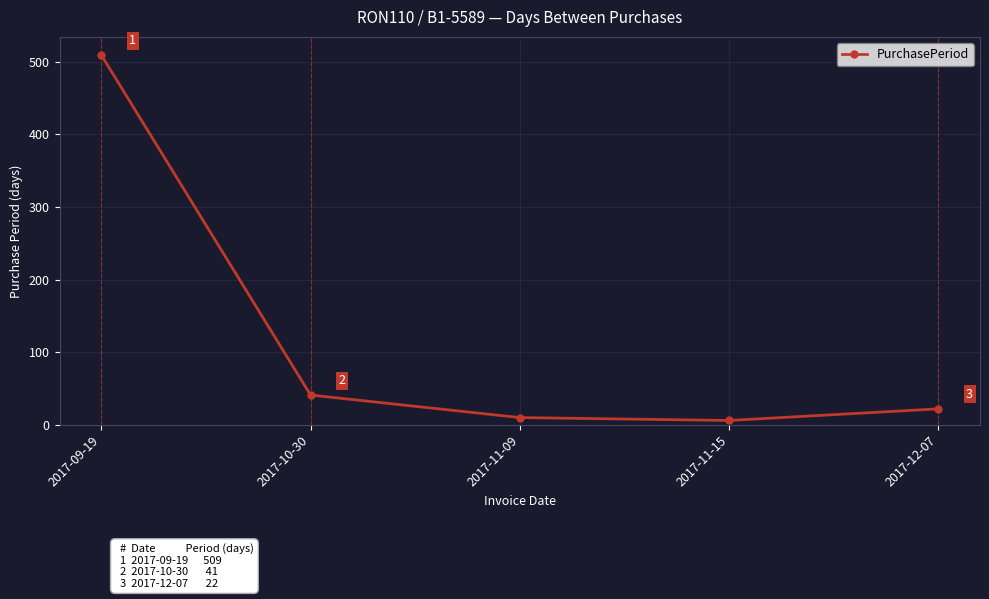

What is the maximum value shown in the chart?

509